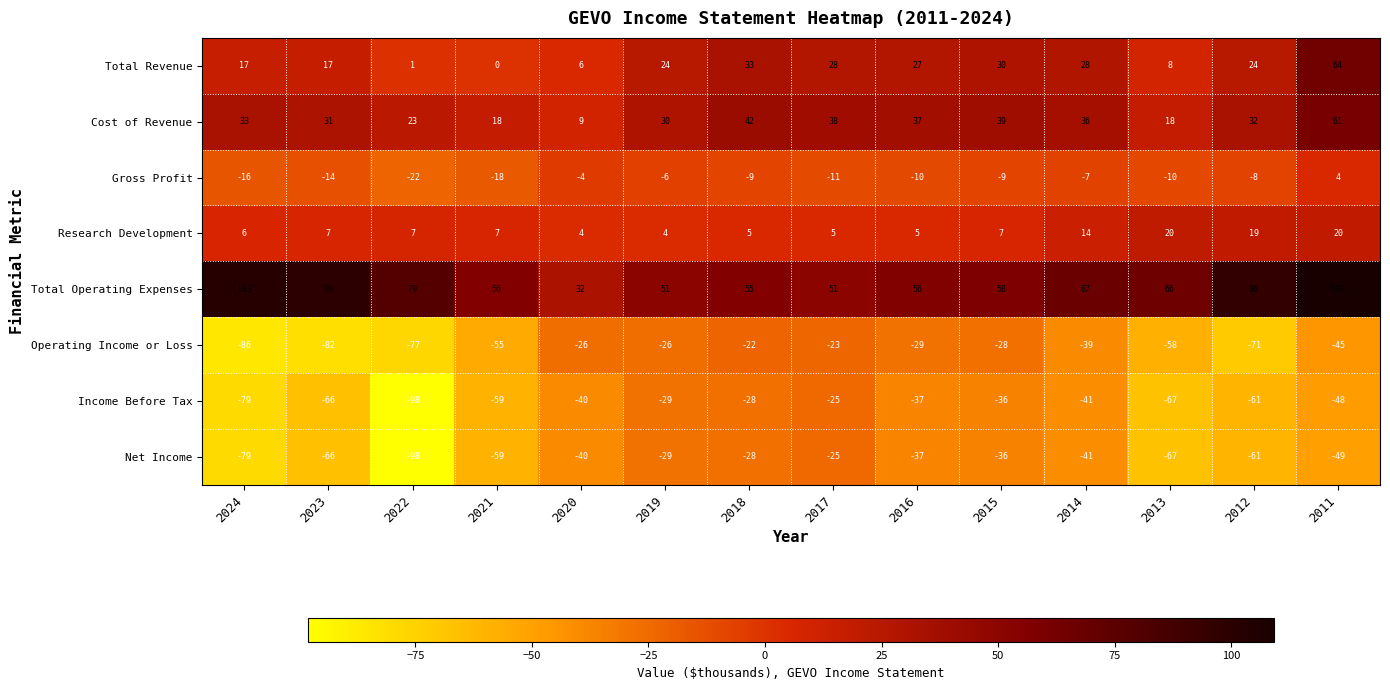

What is the difference between the Income Before Tax values at 2014 and 2012?

20